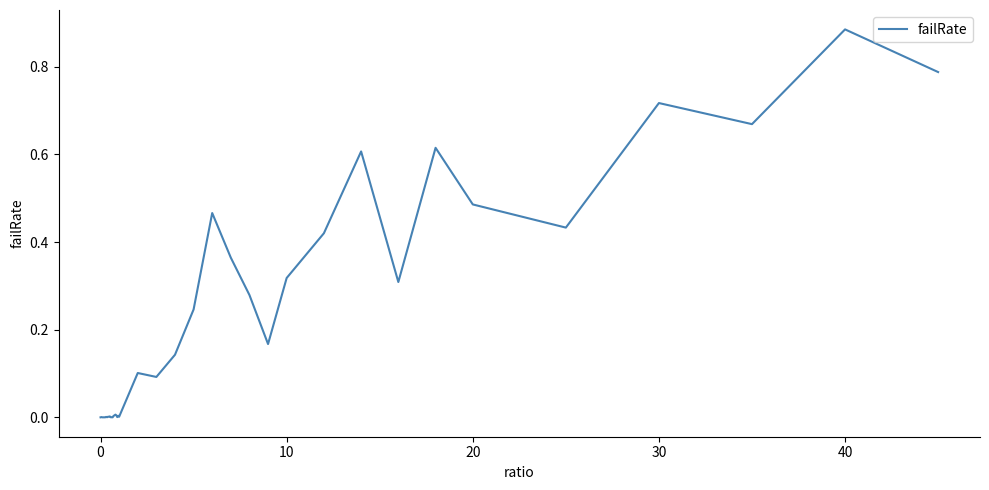

Which category has the highest value across all series?

40